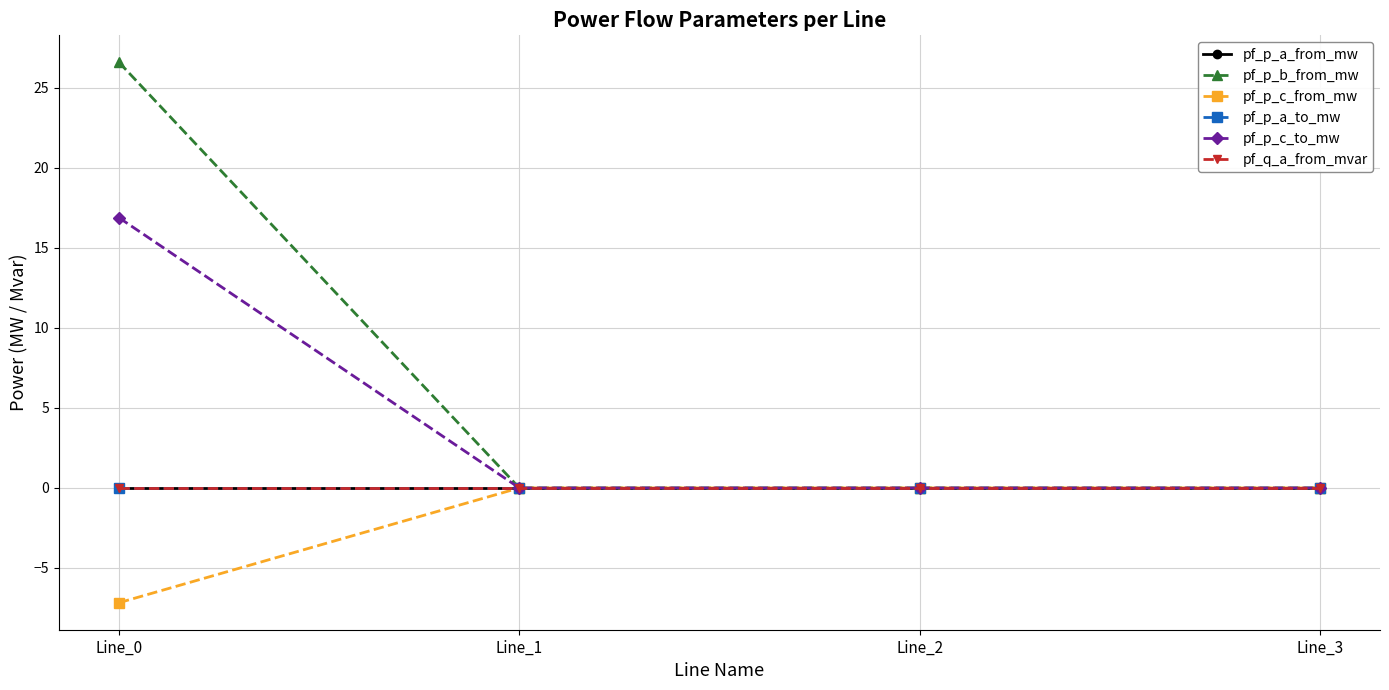

Between which two adjacent categories do pf_p_c_to_mw and pf_q_a_from_mvar first intersect?

Line_0 and Line_1